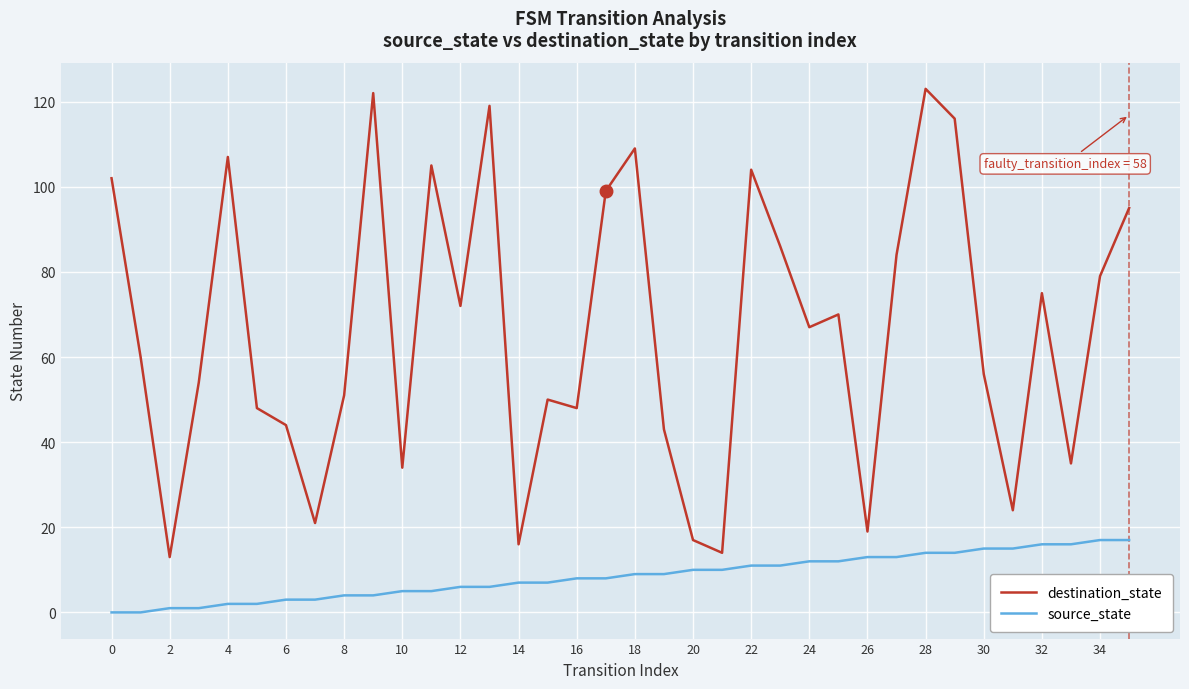

What is the greatest value displayed?

123